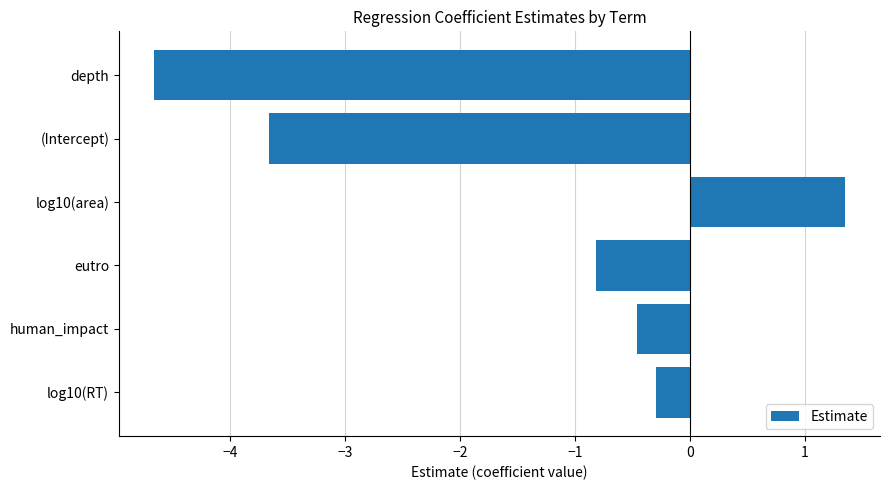

Reading bottom to top, extract all data points from this chart.

-0.3	-0.5	-0.8	1.4	-3.7	-4.7